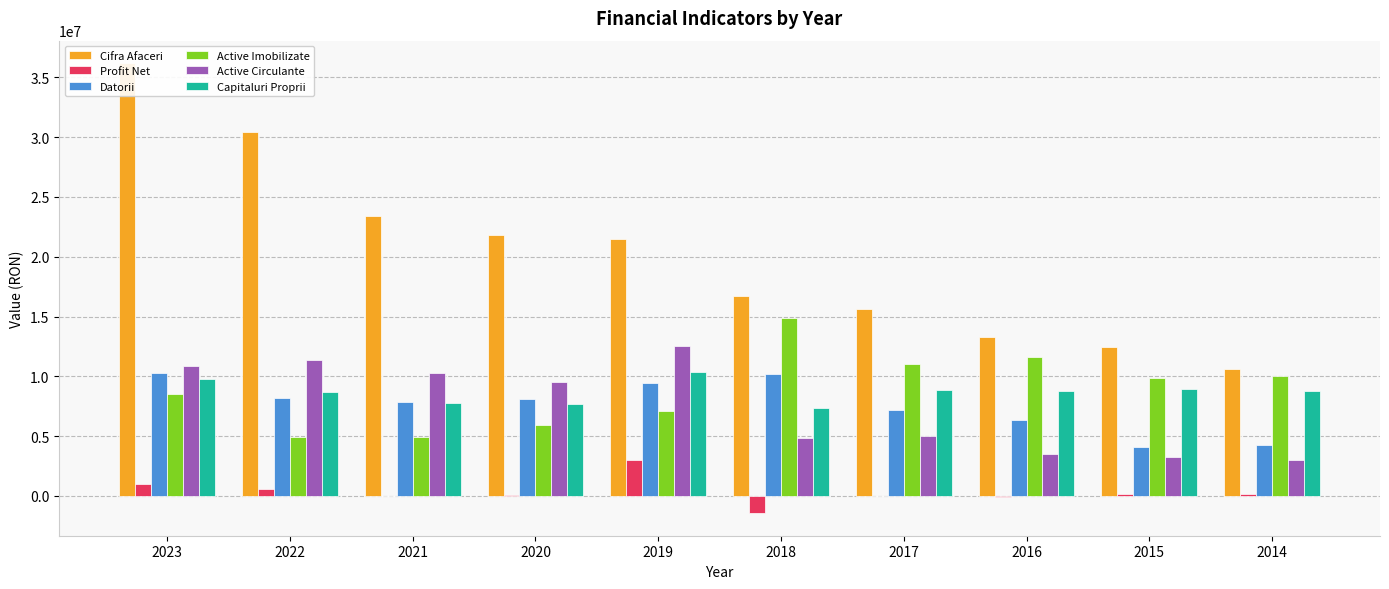

Reading left to right, extract all data points from this chart.

Cifra Afaceri: 2023=36180970	2022=30395120	2021=23440483	2020=21802338	2019=21466779	2018=16717434	2017=15602134	2016=13295099	2015=12418183	2014=10593606
Profit Net: 2023=1031259	2022=540949	2021=23985	2020=103827	2019=3006643	2018=-1445606	2017=20892	2016=-128689	2015=184161	2014=133809
Datorii: 2023=10296386	2022=8202949	2021=7890379	2020=8104717	2019=9404170	2018=10182065	2017=7216664	2016=6353096	2015=4110905	2014=4256781
Active Imobilizate: 2023=8511067	2022=4924874	2021=4896264	2020=5909491	2019=7081048	2018=14917365	2017=11020453	2016=11599779	2015=9835616	2014=10051715
Active Circulante: 2023=10859349	2022=11384229	2021=10284846	2020=9538798	2019=12564076	2018=4853328	2017=5016044	2016=3529758	2015=3237910	2014=2964864
Capitaluri Proprii: 2023=9809704	2022=8720602	2021=7731139	2020=7708557	2019=10383860	2018=7377217	2017=8829453	2016=8810761	2015=8940950	2014=8764106